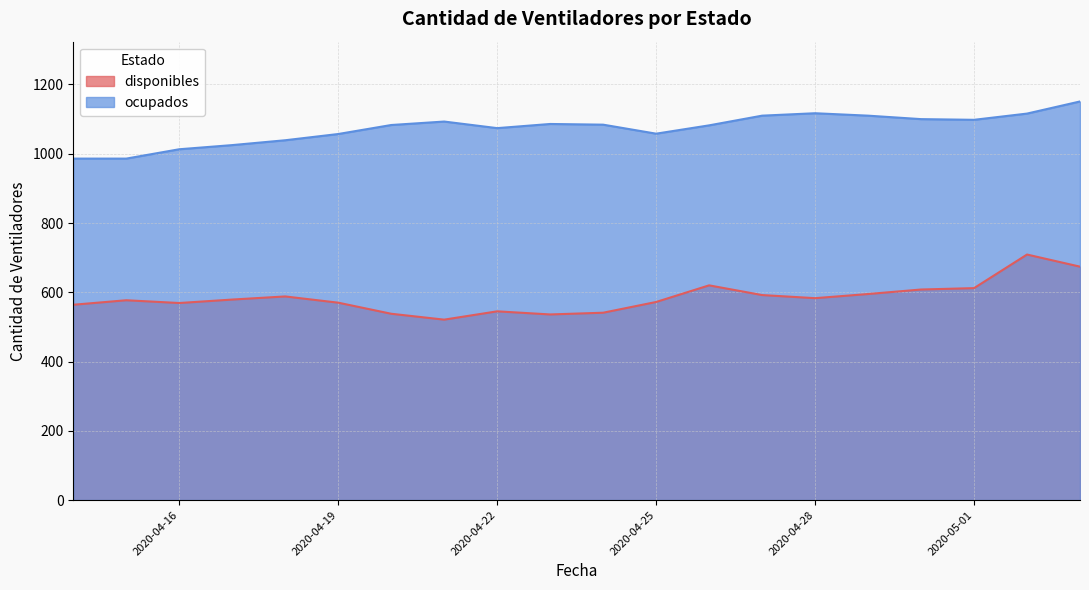

What is the average value of the ocupados series?

1073